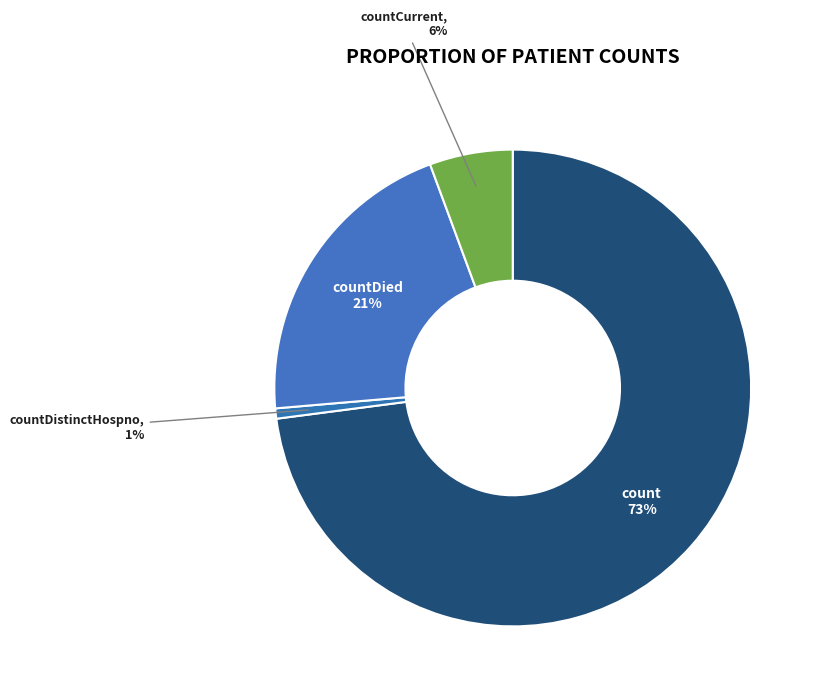

Is it true that countCurrent is 20% of the pie?

False